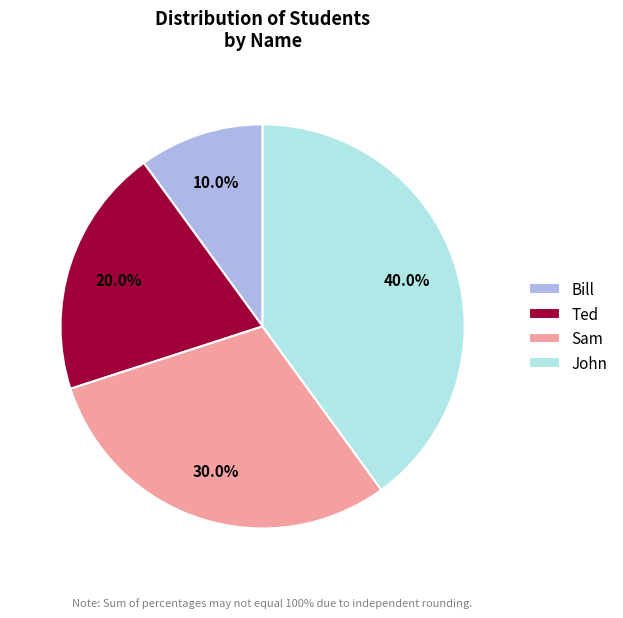

To the nearest percent, what is the difference between the largest and smallest slice percentages?

30%